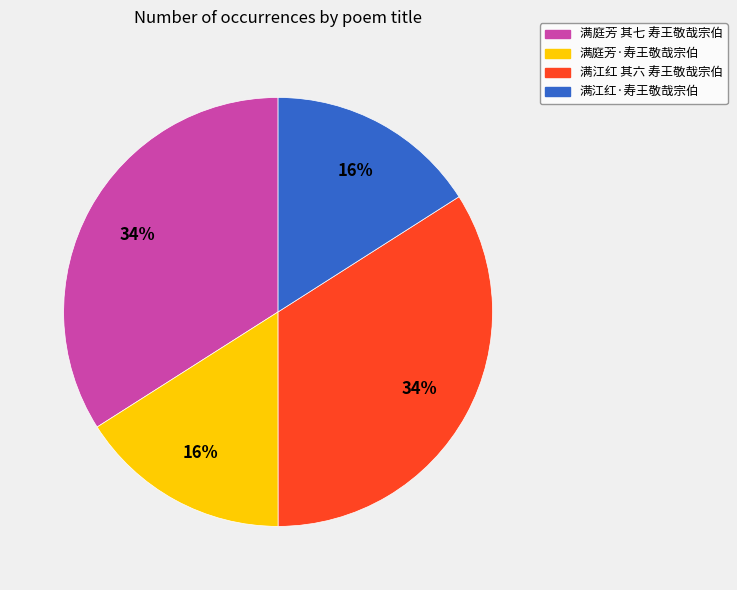

What is the ratio of the value at 满庭芳·寿王敬哉宗伯 to the value at 满江红 其六 寿王敬哉宗伯?

0.5